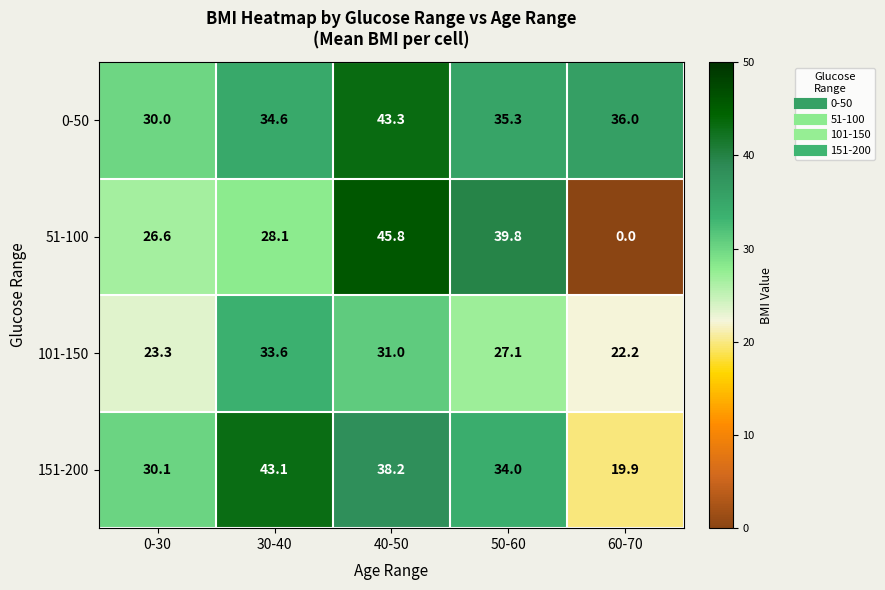

Read the 0-50 value at 60-70.

36.0